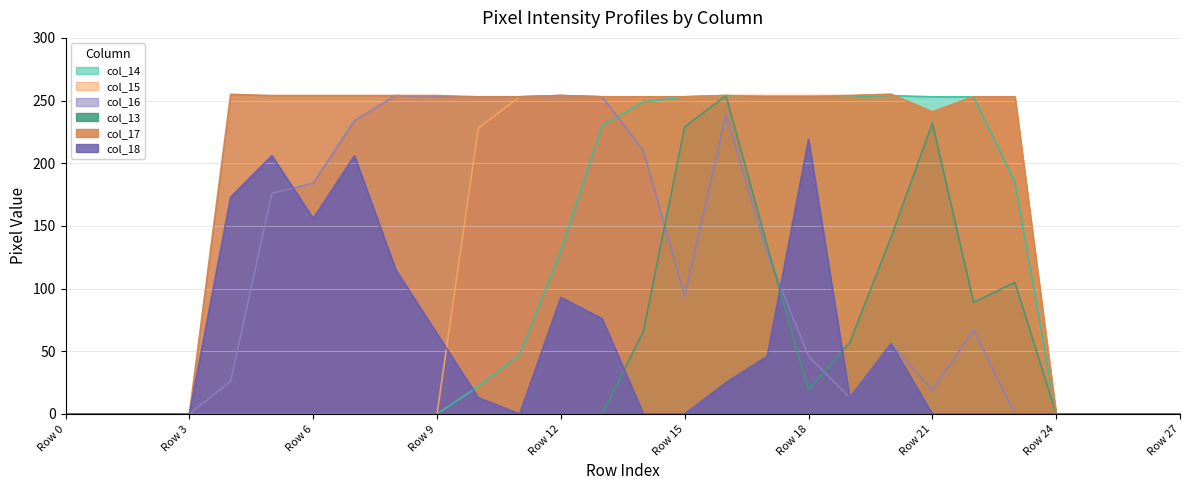

What is the spread (max minus min) of values at Row 22?

253